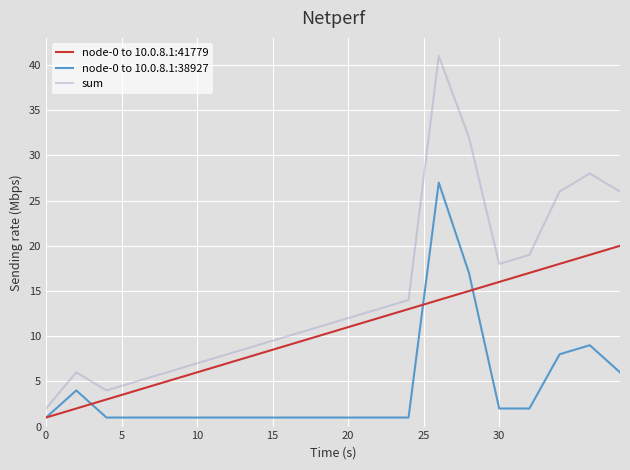

What is the maximum value shown in the chart?

41